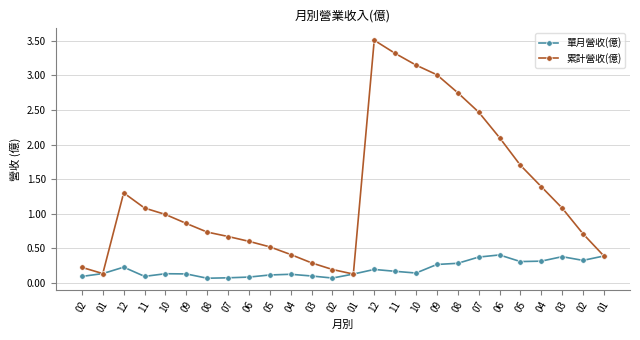

How many lines are shown in the chart?

2